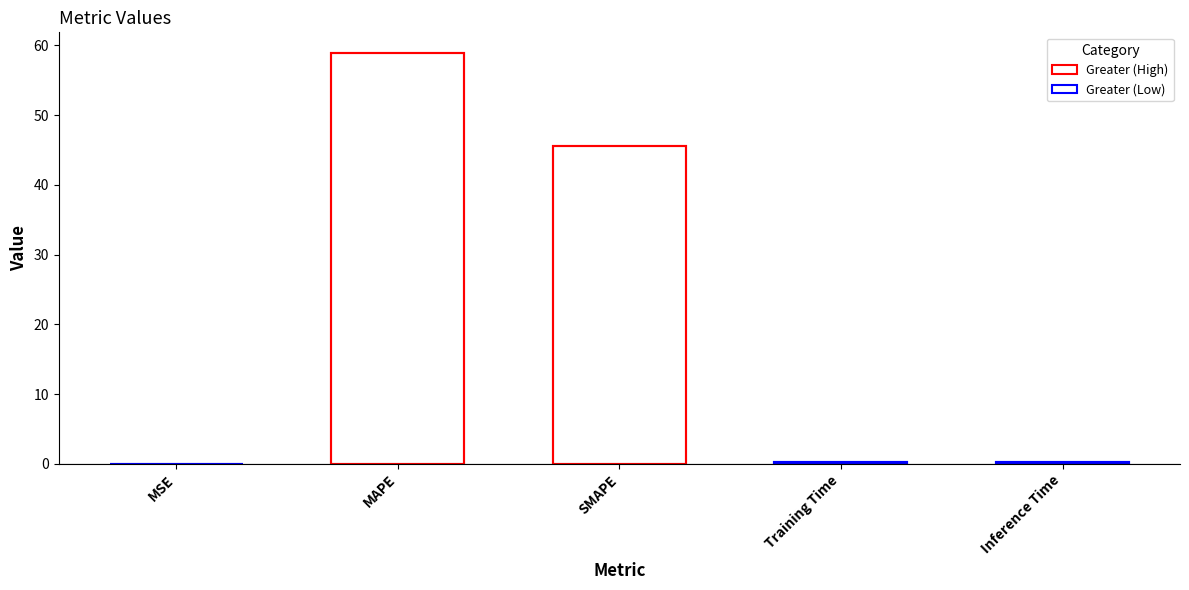

True or false: the data shows 0.2 at Inference Time.

True